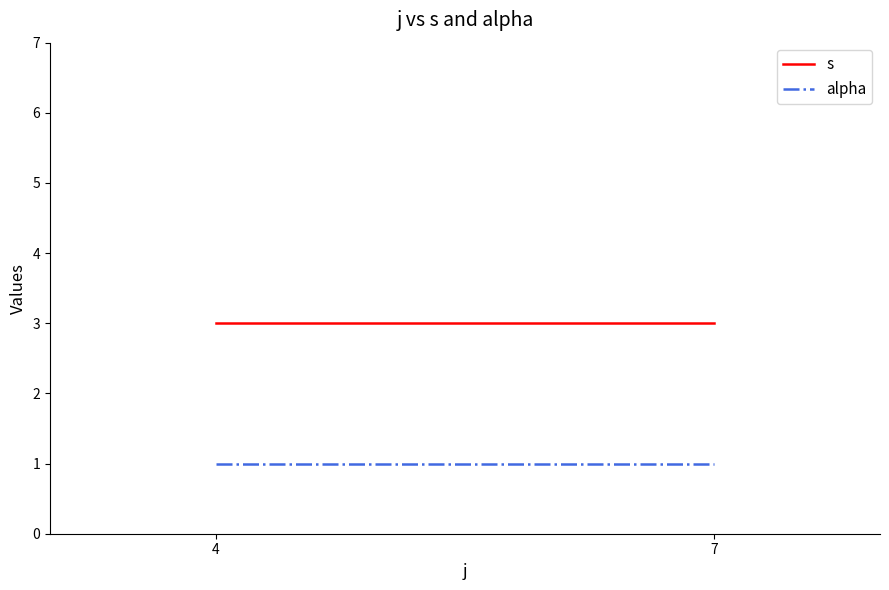

What is the spread (max minus min) of values at 4?

2